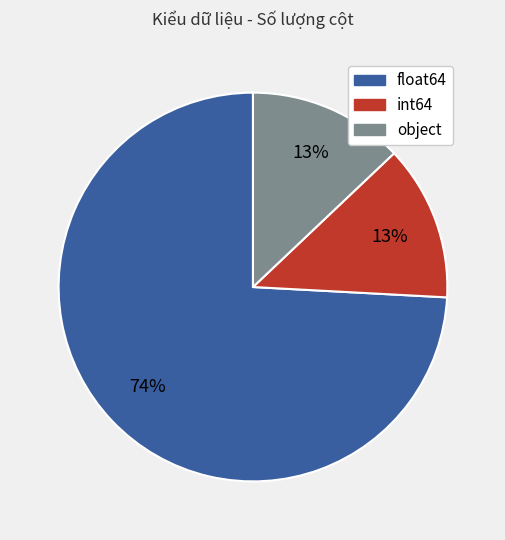

Combined, do object and int64 account for over 50%?

No